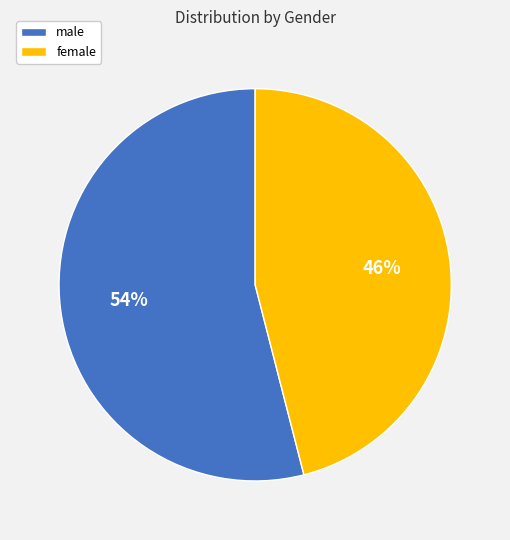

Do female and male together represent more than half of the pie?

Yes